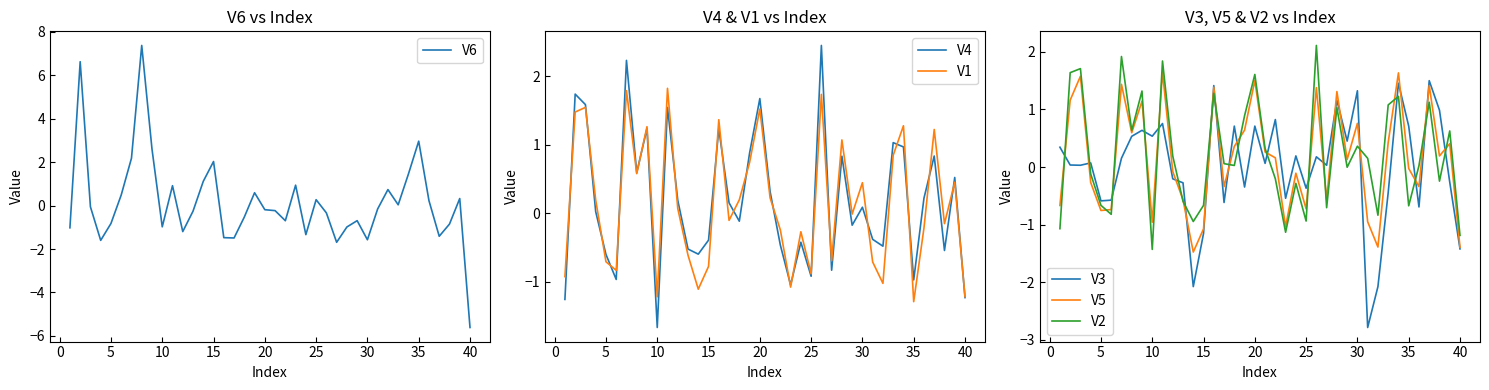

Which series has the largest total across all categories?

V2